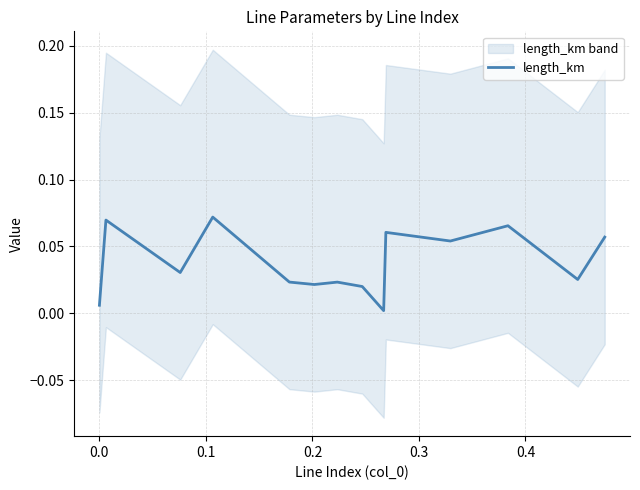

How many points are lower than both their immediate neighbors (excluding endpoints)?

5